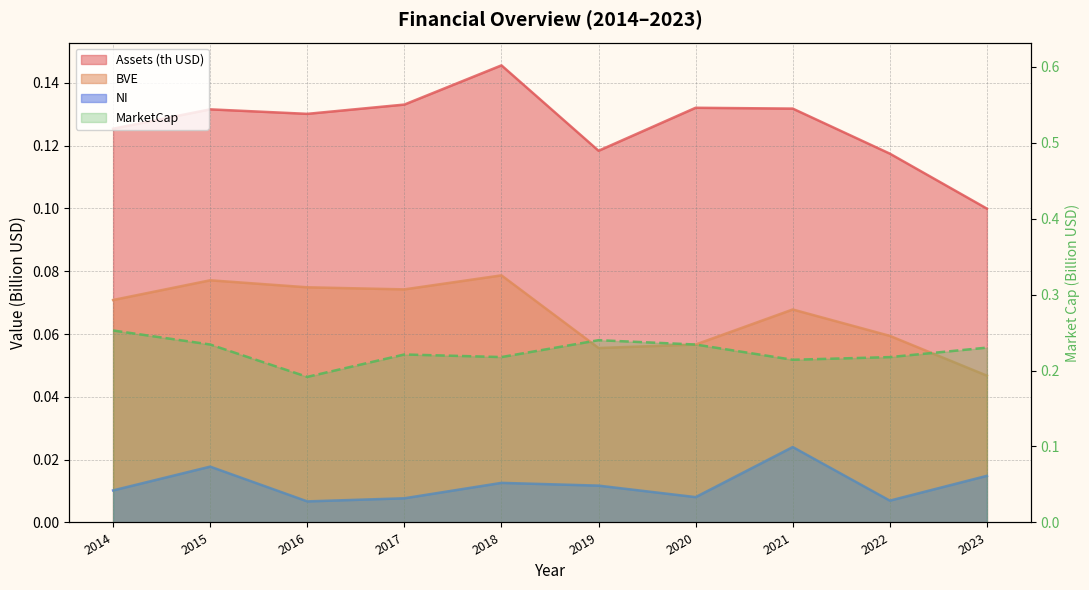

True or false: the data shows 0.3 at 2014.

True